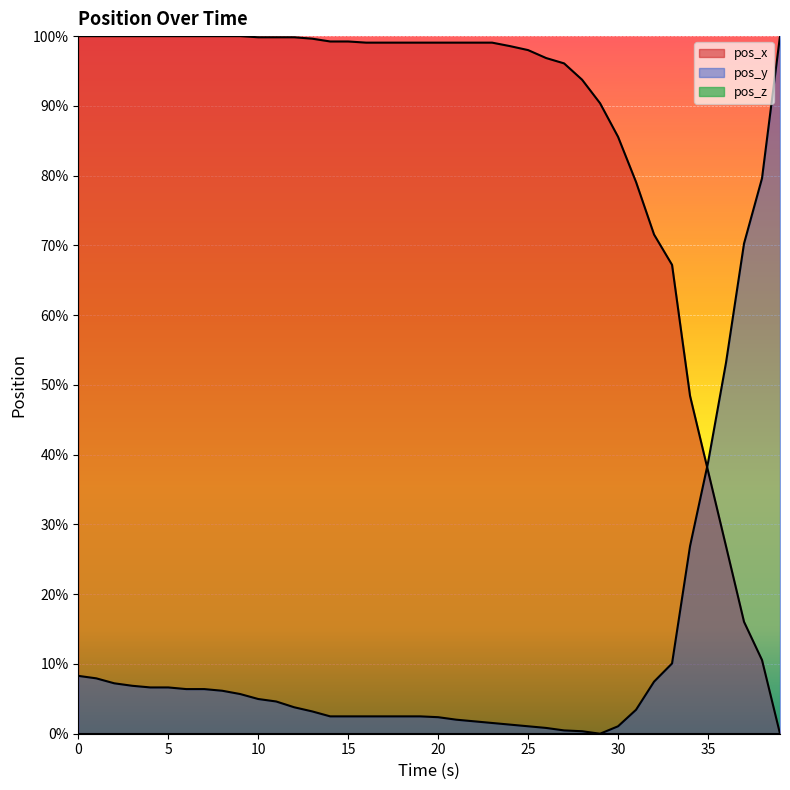

What is the difference between the pos_x values at 17 and 12?

0.8